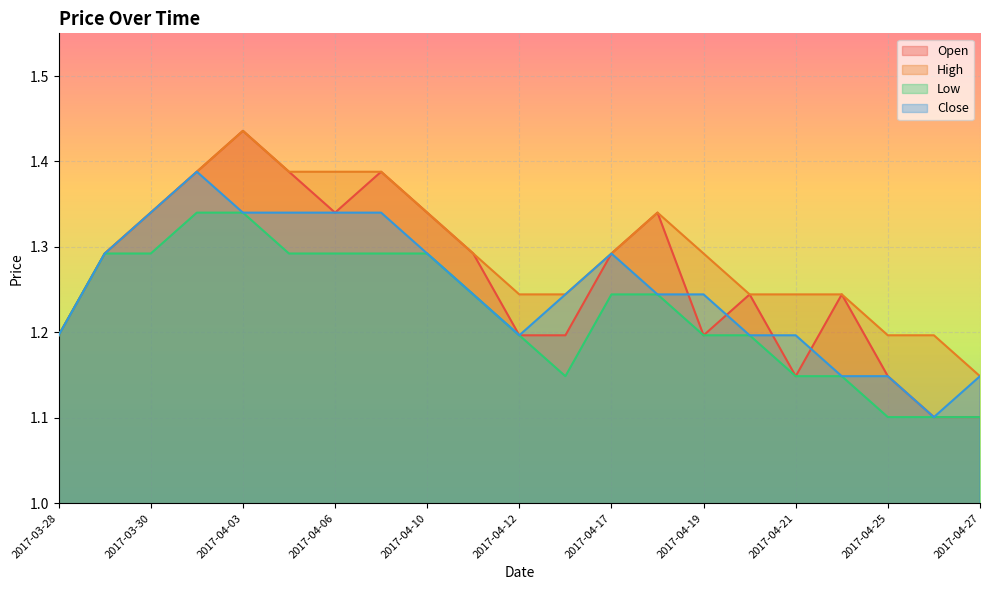

Reading left to right, transcribe all the data shown in this chart.

Open: 2017-03-28=1.2	2017-03-29=1.3	2017-03-30=1.3	2017-03-31=1.4	2017-04-03=1.4	2017-04-05=1.4	2017-04-06=1.3	2017-04-07=1.4	2017-04-10=1.3	2017-04-11=1.3	2017-04-12=1.2	2017-04-13=1.2	2017-04-17=1.3	2017-04-18=1.3	2017-04-19=1.2	2017-04-20=1.2	2017-04-21=1.1	2017-04-24=1.2	2017-04-25=1.1	2017-04-26=1.1	2017-04-27=1.1
High: 2017-03-28=1.2	2017-03-29=1.3	2017-03-30=1.3	2017-03-31=1.4	2017-04-03=1.4	2017-04-05=1.4	2017-04-06=1.4	2017-04-07=1.4	2017-04-10=1.3	2017-04-11=1.3	2017-04-12=1.2	2017-04-13=1.2	2017-04-17=1.3	2017-04-18=1.3	2017-04-19=1.3	2017-04-20=1.2	2017-04-21=1.2	2017-04-24=1.2	2017-04-25=1.2	2017-04-26=1.2	2017-04-27=1.1
Low: 2017-03-28=1.2	2017-03-29=1.3	2017-03-30=1.3	2017-03-31=1.3	2017-04-03=1.3	2017-04-05=1.3	2017-04-06=1.3	2017-04-07=1.3	2017-04-10=1.3	2017-04-11=1.2	2017-04-12=1.2	2017-04-13=1.1	2017-04-17=1.2	2017-04-18=1.2	2017-04-19=1.2	2017-04-20=1.2	2017-04-21=1.1	2017-04-24=1.1	2017-04-25=1.1	2017-04-26=1.1	2017-04-27=1.1
Close: 2017-03-28=1.2	2017-03-29=1.3	2017-03-30=1.3	2017-03-31=1.4	2017-04-03=1.3	2017-04-05=1.3	2017-04-06=1.3	2017-04-07=1.3	2017-04-10=1.3	2017-04-11=1.2	2017-04-12=1.2	2017-04-13=1.2	2017-04-17=1.3	2017-04-18=1.2	2017-04-19=1.2	2017-04-20=1.2	2017-04-21=1.2	2017-04-24=1.1	2017-04-25=1.1	2017-04-26=1.1	2017-04-27=1.1